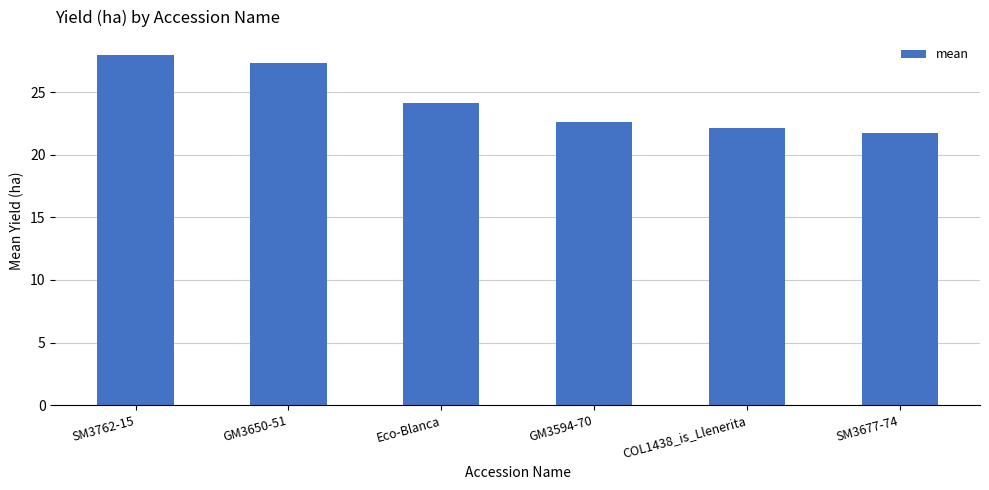

What is the label of the 1st bar from the right?

SM3677-74